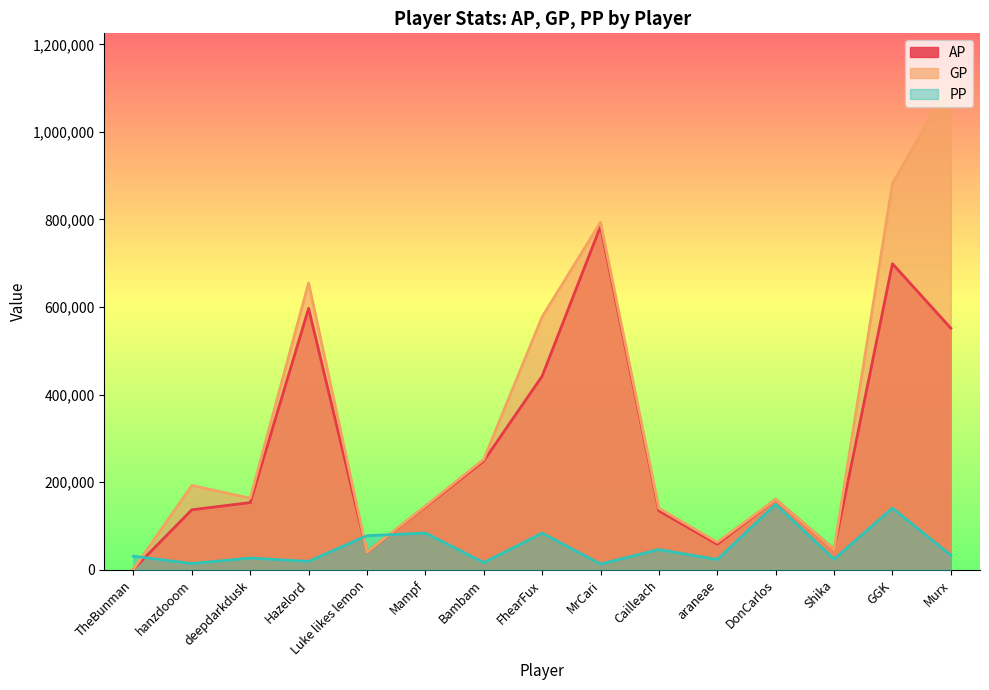

Reading right to left, transcribe all the data shown in this chart.

AP: Murx=551823	GGK=699049	Shika=46354	DonCarlos=160785	araneae=58565	Cailleach=134866	MrCari=784361	FhearFux=442345	Bambam=248644	Mampf=143852	Luke likes lemon=40311	Hazelord=597001	deepdarkdusk=153565	hanzdooom=137166	TheBunman=1737
GP: Murx=1113709	GGK=882253	Shika=46354	DonCarlos=160835	araneae=63034	Cailleach=140745	MrCari=793828	FhearFux=577763	Bambam=252296	Mampf=145514	Luke likes lemon=40607	Hazelord=655146	deepdarkdusk=163687	hanzdooom=192701	TheBunman=1737
PP: Murx=33358	GGK=141059	Shika=24271	DonCarlos=149642	araneae=23575	Cailleach=46413	MrCari=13345	FhearFux=83935	Bambam=16642	Mampf=84151	Luke likes lemon=77979	Hazelord=19389	deepdarkdusk=26932	hanzdooom=14472	TheBunman=31125